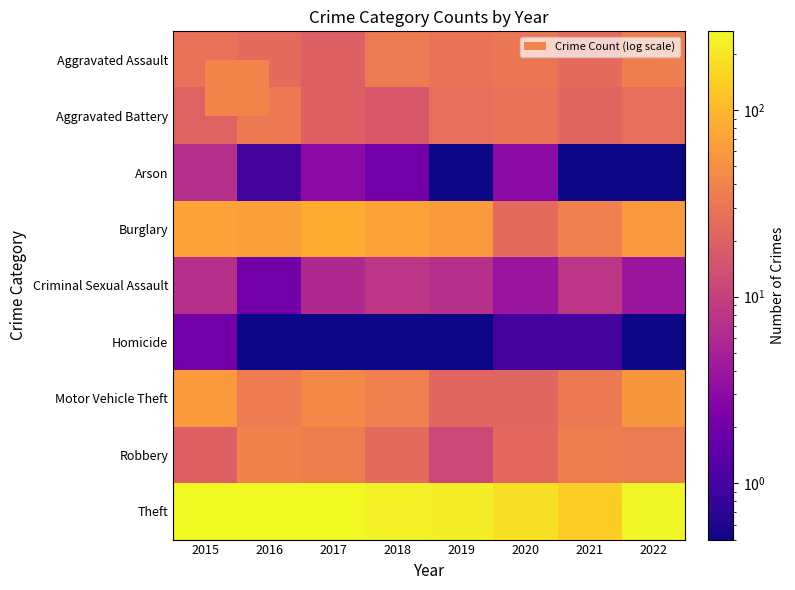

Reading left to right, what are all the values shown in this chart?

Aggravated Assault: 2015=28.0	2016=25.0	2017=20.0	2018=34.0	2019=29.0	2020=31.0	2021=25.0	2022=37.0
Aggravated Battery: 2015=21.0	2016=33.0	2017=20.0	2018=17.0	2019=27.0	2020=28.0	2021=22.0	2022=27.0
Arson: 2015=7.0	2016=1.0	2017=3.0	2018=2.0	2019=0.1	2020=3.0	2021=0.1	2022=0.1
Burglary: 2015=71.0	2016=67.0	2017=84.0	2018=72.0	2019=61.0	2020=24.0	2021=38.0	2022=60.0
Criminal Sexual Assault: 2015=7.0	2016=2.0	2017=6.0	2018=8.0	2019=7.0	2020=4.0	2021=8.0	2022=4.0
Homicide: 2015=2.0	2016=0.1	2017=0.1	2018=0.1	2019=0.1	2020=1.0	2021=1.0	2022=0.1
Motor Vehicle Theft: 2015=61.0	2016=35.0	2017=45.0	2018=38.0	2019=22.0	2020=22.0	2021=33.0	2022=59.0
Robbery: 2015=20.0	2016=40.0	2017=37.0	2018=24.0	2019=12.0	2020=23.0	2021=37.0	2022=34.0
Theft: 2015=262.0	2016=264.0	2017=264.0	2018=238.0	2019=226.0	2020=186.0	2021=142.0	2022=246.0